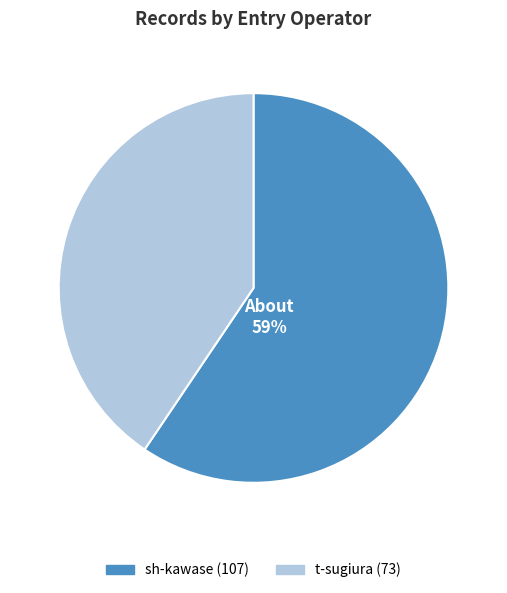

True or false: t-sugiura accounts for 41% of the total.

True